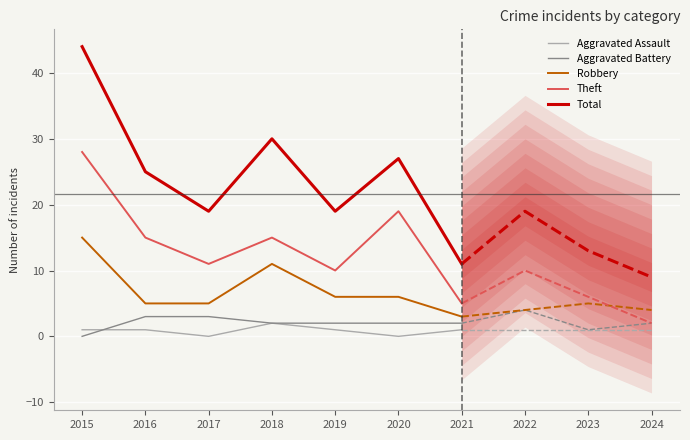

Reading right to left, transcribe all the data shown in this chart.

Aggravated Assault: 1	0	1	2	0	1	1
Aggravated Battery: 2	2	2	2	3	3	0
Robbery: 3	6	6	11	5	5	15
Theft: 5	19	10	15	11	15	28
Total: 11	27	19	30	19	25	44